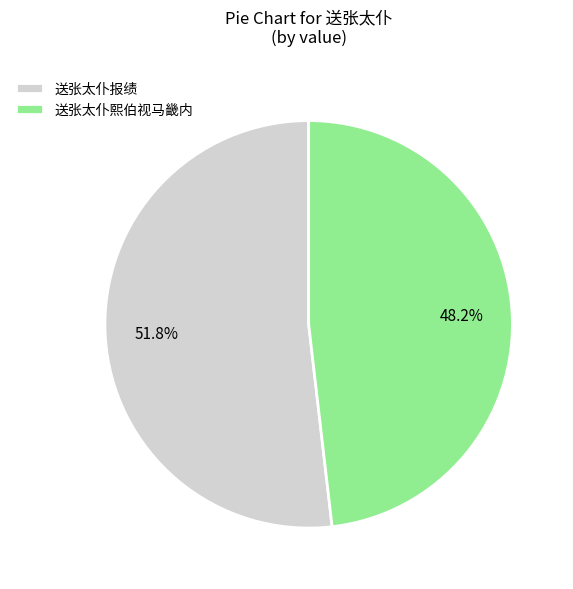

To the nearest percent, what is the difference between the largest and smallest slice percentages?

4%